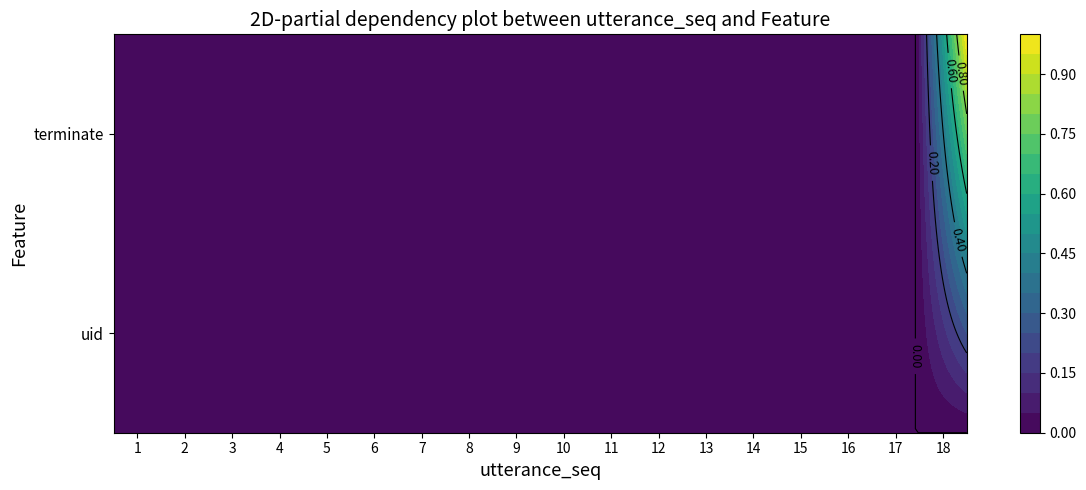

What is the difference between the maximum and second lowest values in the terminate series?

1